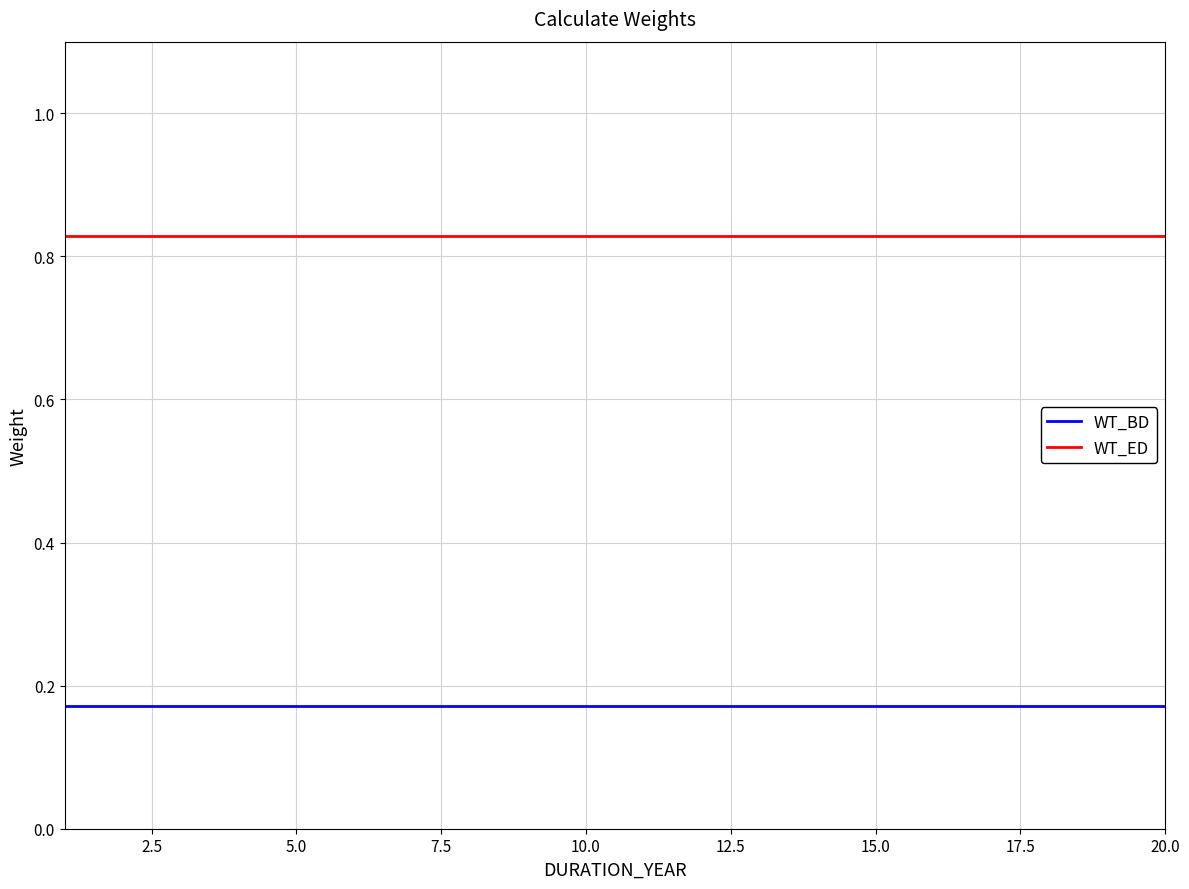

Rank the series by their average value, from lowest to highest.

WT_BD, WT_ED